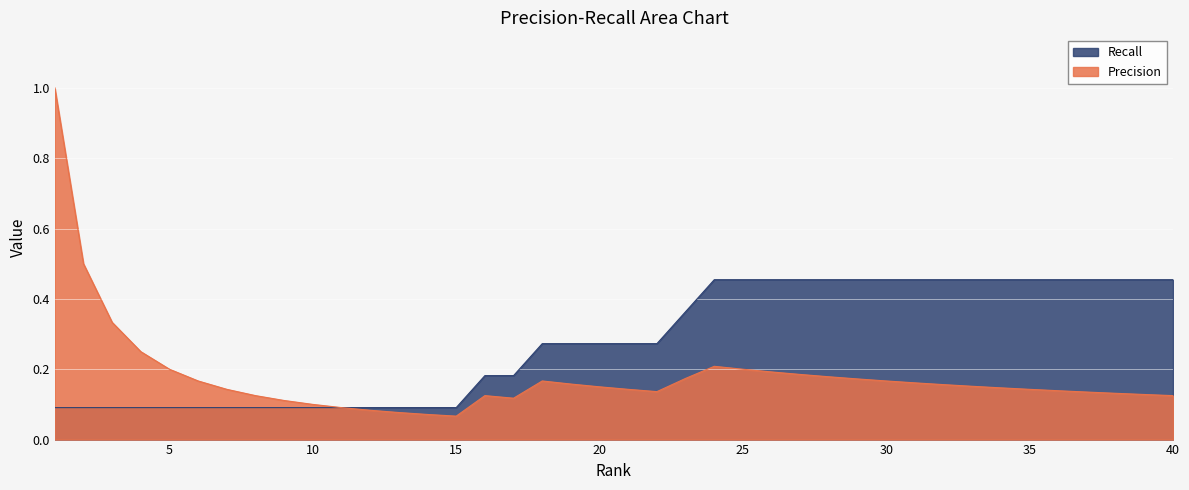

What is the spread (max minus min) of values at 33?

0.3